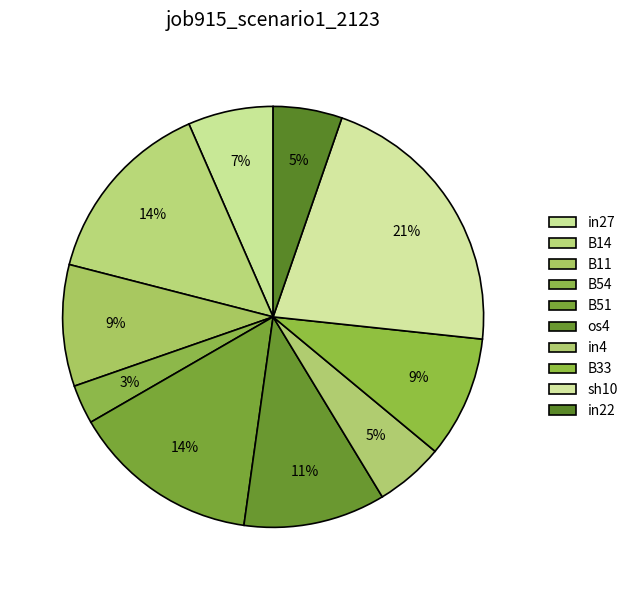

Count the number of slices in the pie.

10